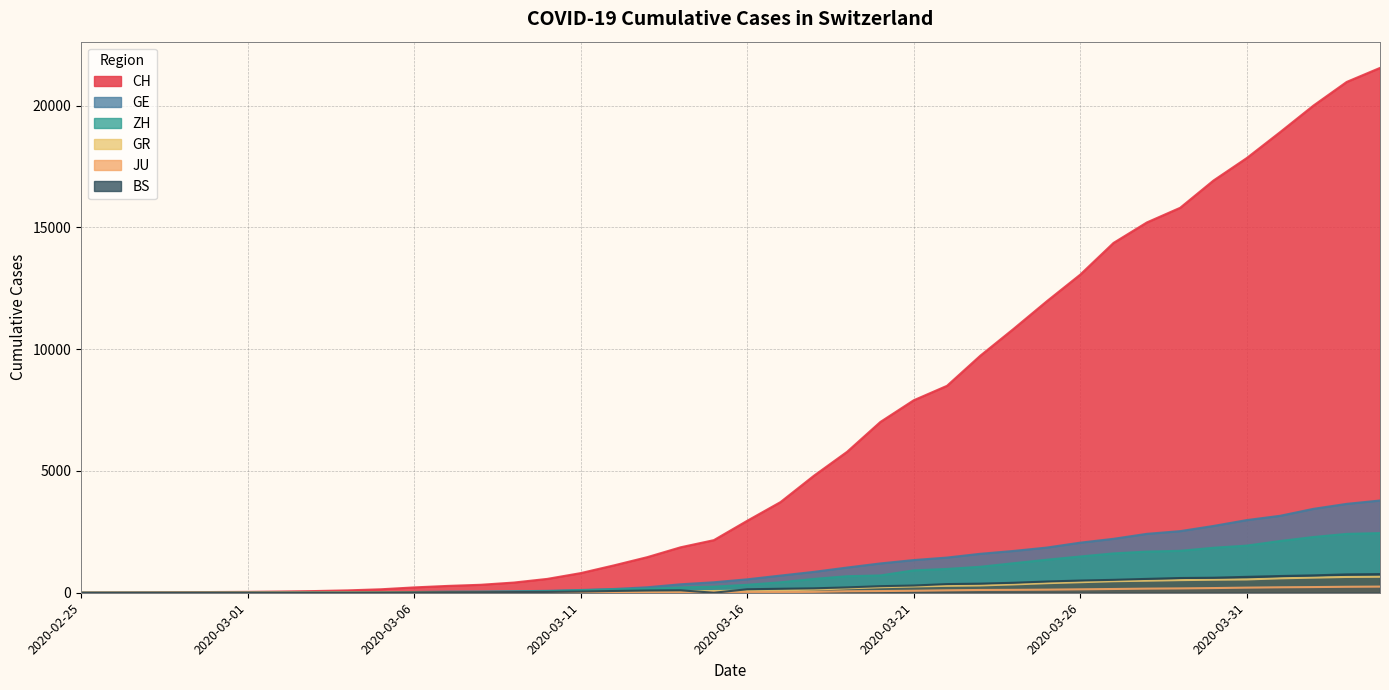

What position from the left is 2020-03-08?

13